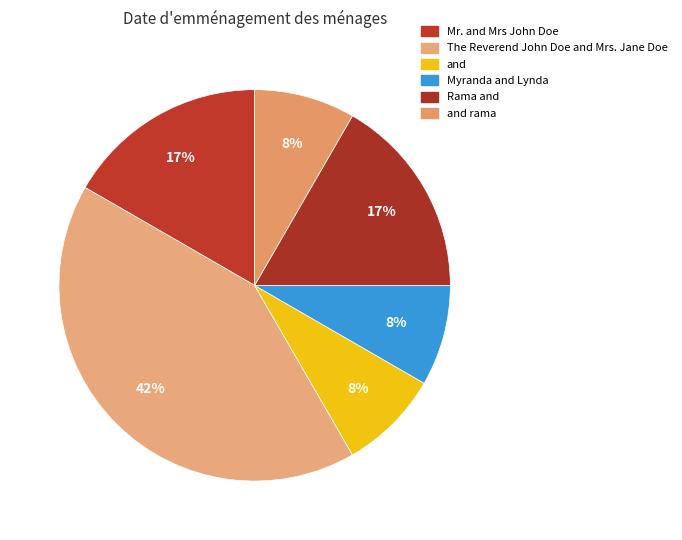

Does any single category account for the majority?

No